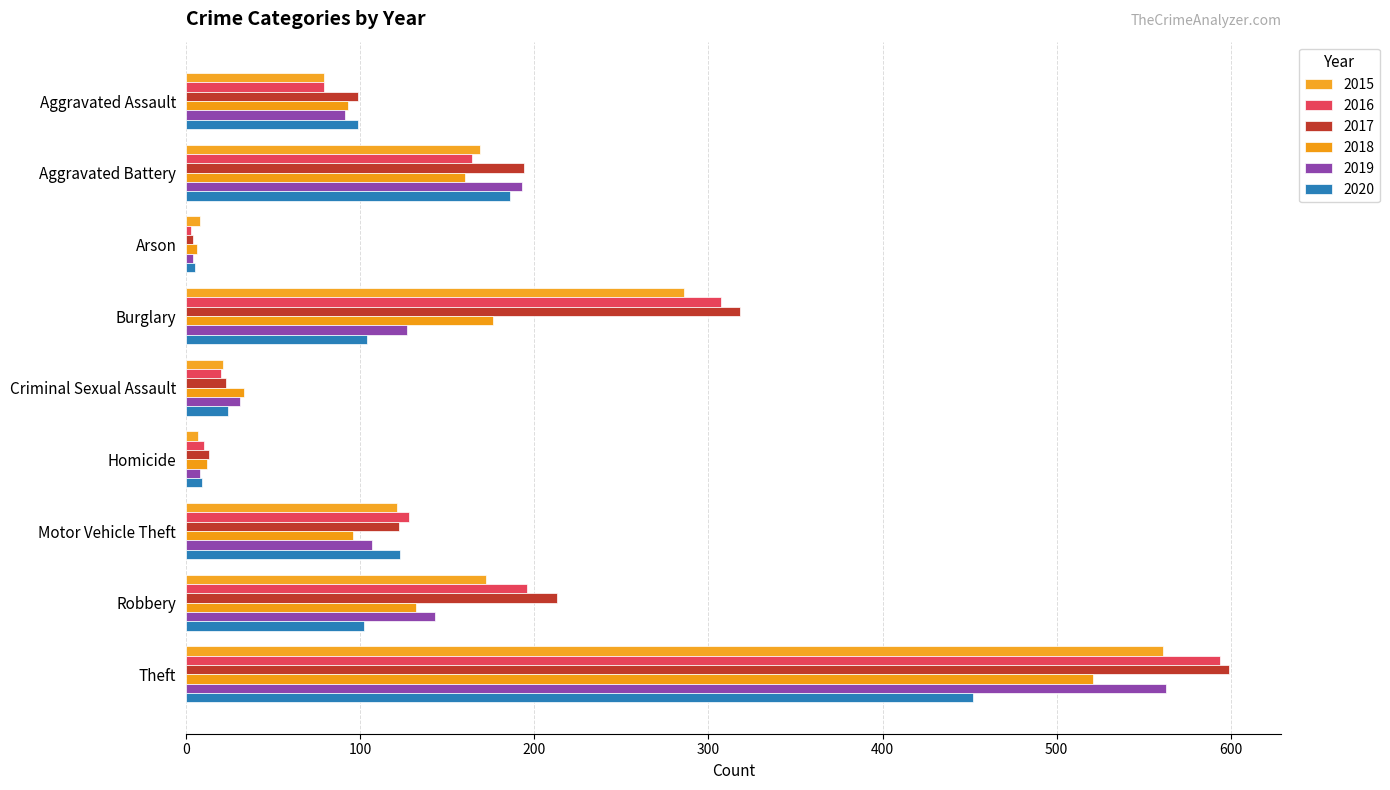

How many series are shown in this chart?

6